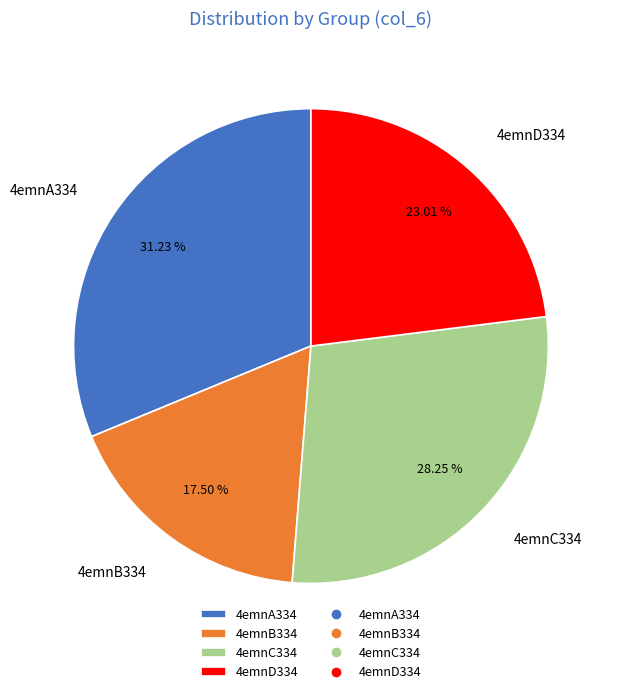

Is it true that 4emnD334 is 31% of the pie?

False